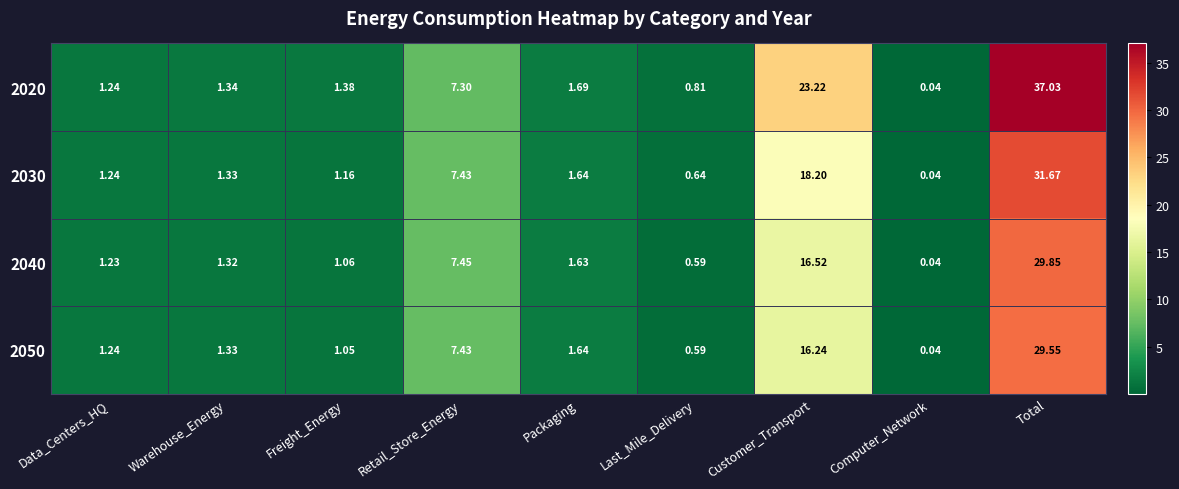

At which label does 2050 reach its minimum?

Computer_Network